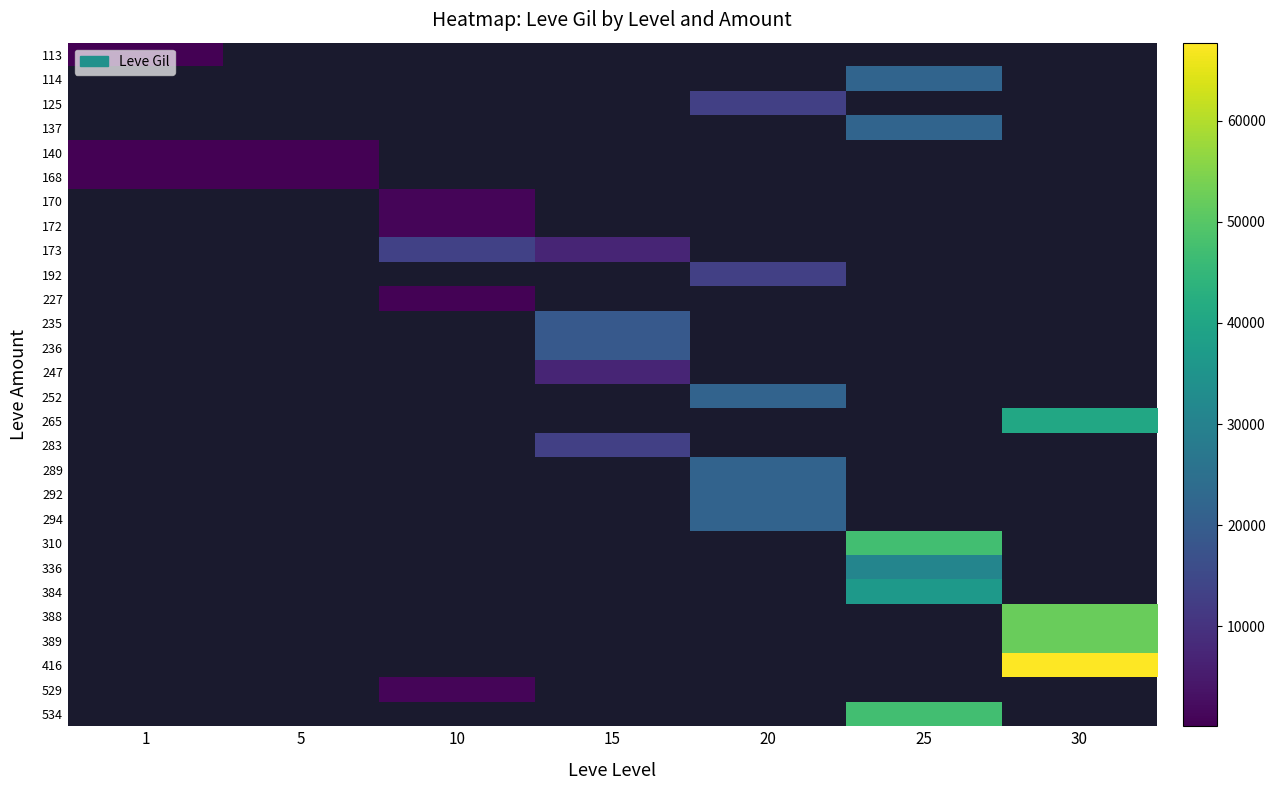

What is the greatest value displayed?

67730.0